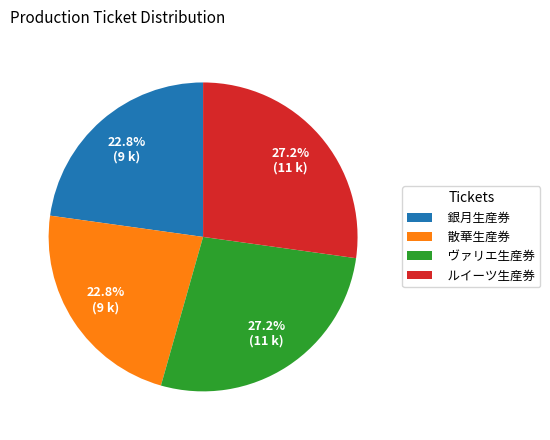

How much of the chart is everything except ルイーツ生産券?

72.8%